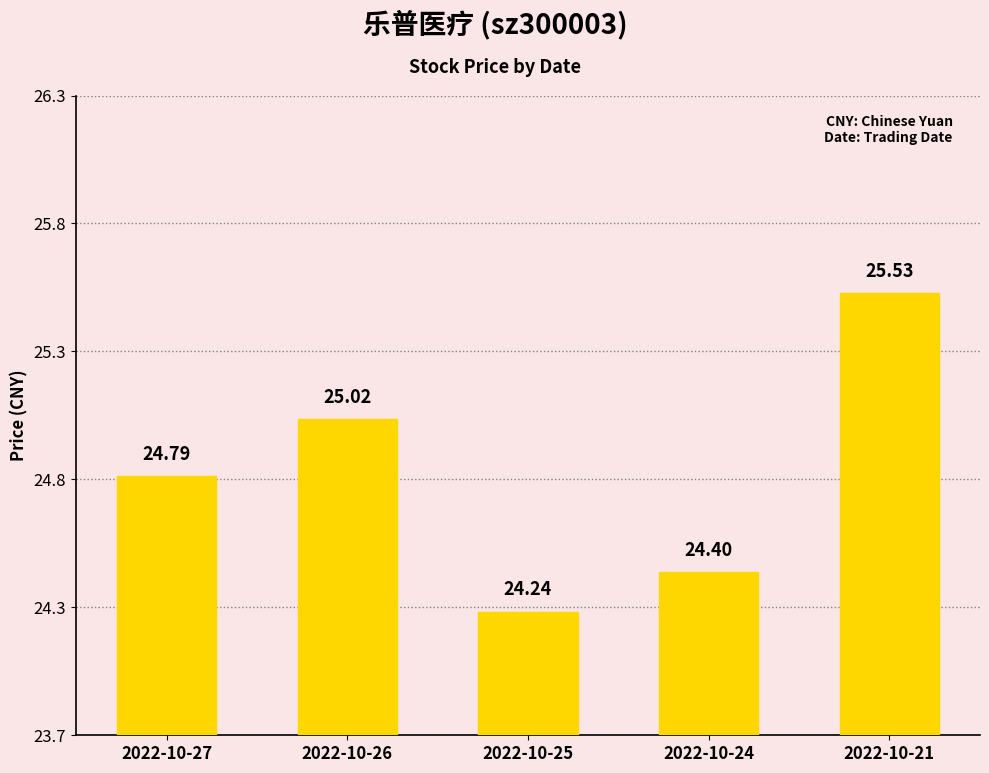

What is the average value?

24.8